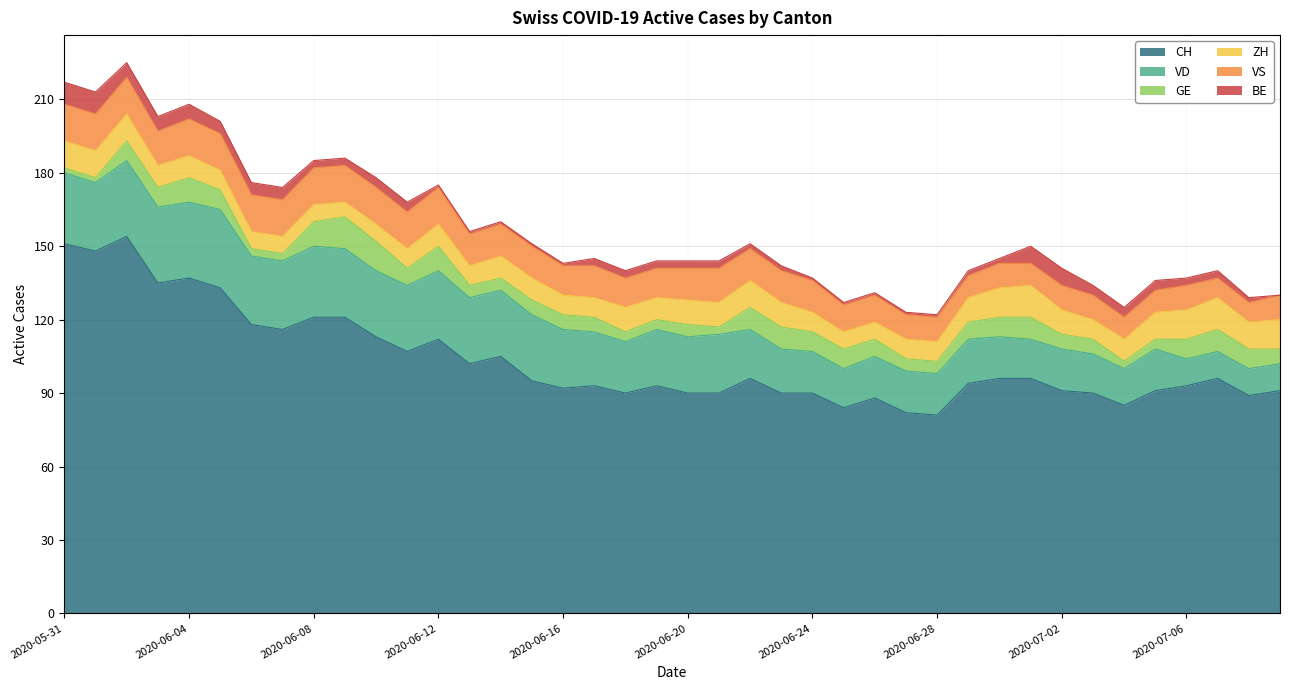

What is the sum of the VS values at 2020-06-08 and 2020-06-01?

30